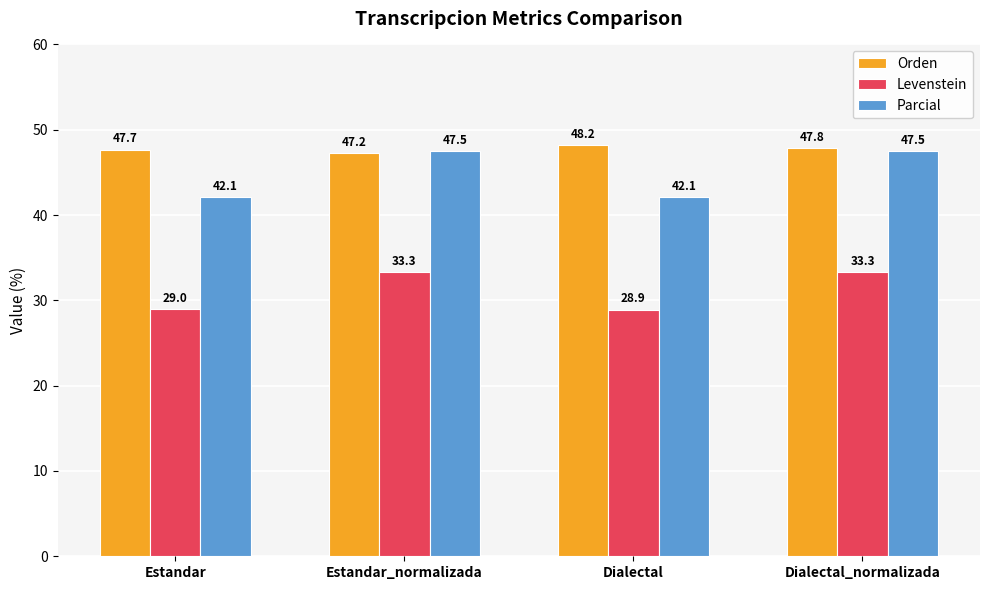

Which label corresponds to the largest value in the chart?

Dialectal